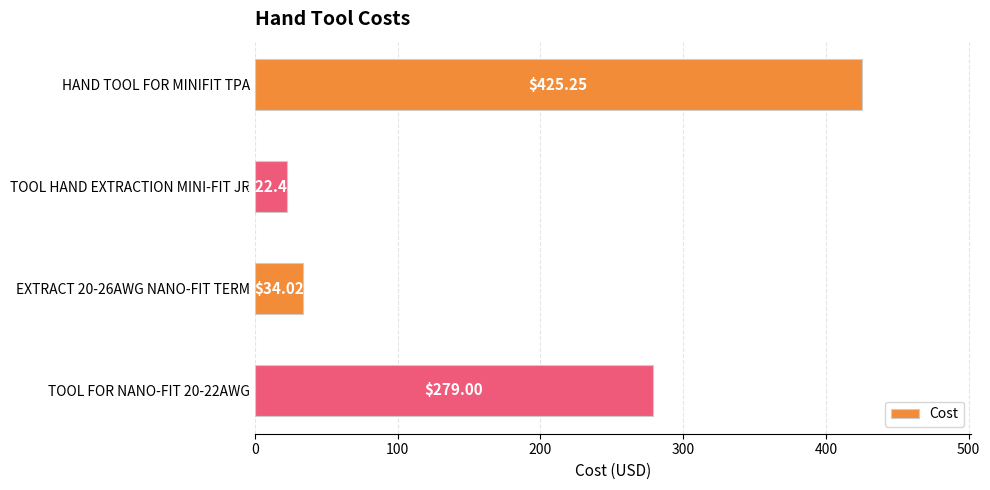

List the labels in order of value, smallest first.

TOOL HAND EXTRACTION MINI-FIT JR, EXTRACT 20-26AWG NANO-FIT TERM, TOOL FOR NANO-FIT 20-22AWG, HAND TOOL FOR MINIFIT TPA